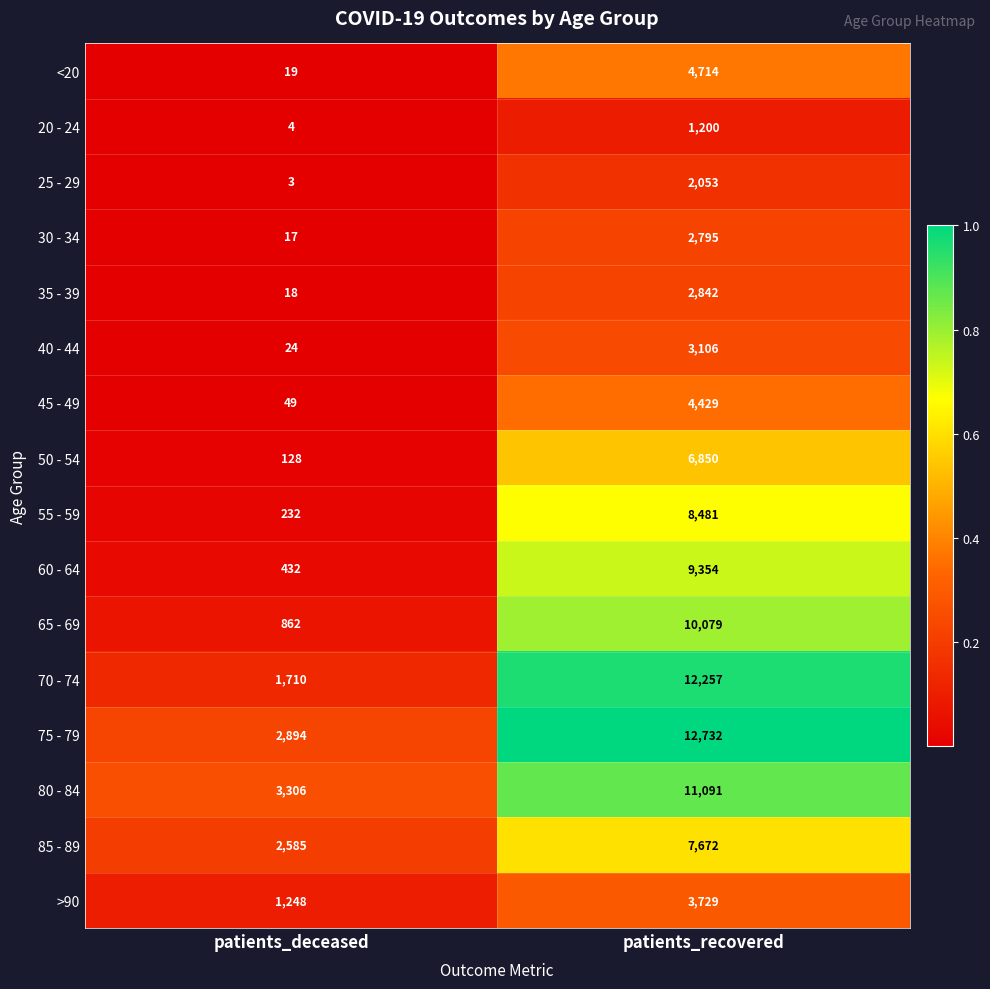

The value of 75 - 79 at patients_deceased is 861. True or false?

False